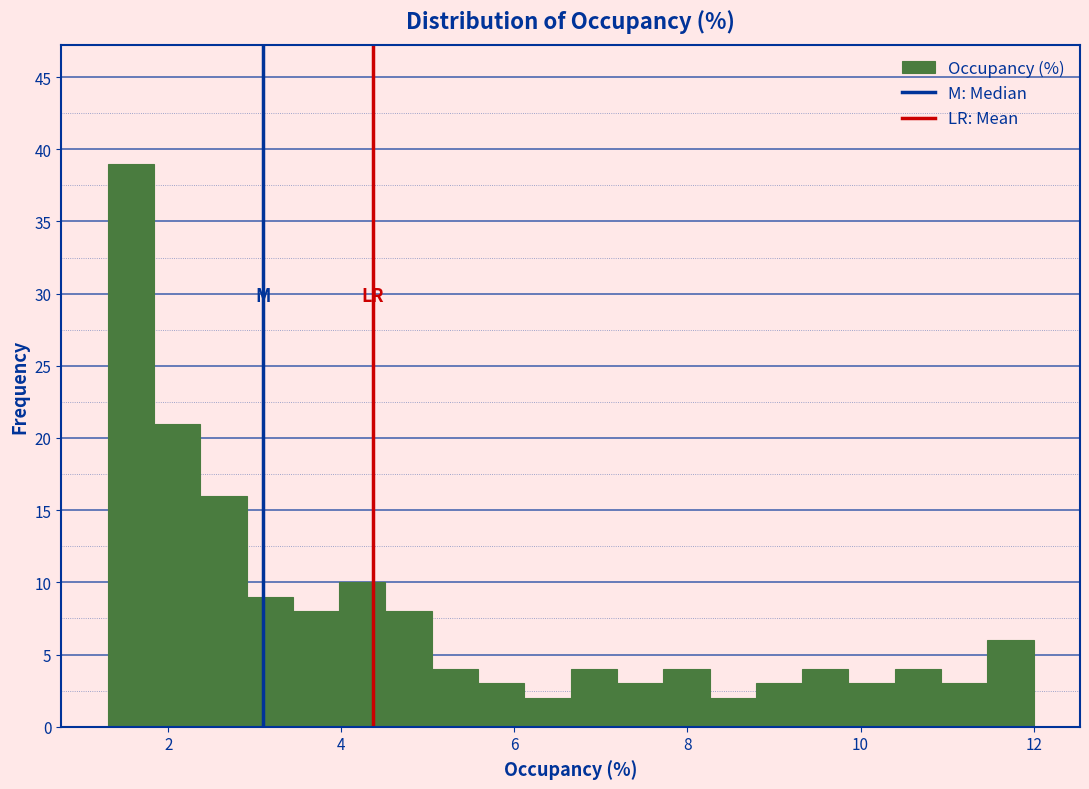

Around what value on the x-axis is the tallest bar? Give the approximate position of its centre, as read against the axis.

1.6